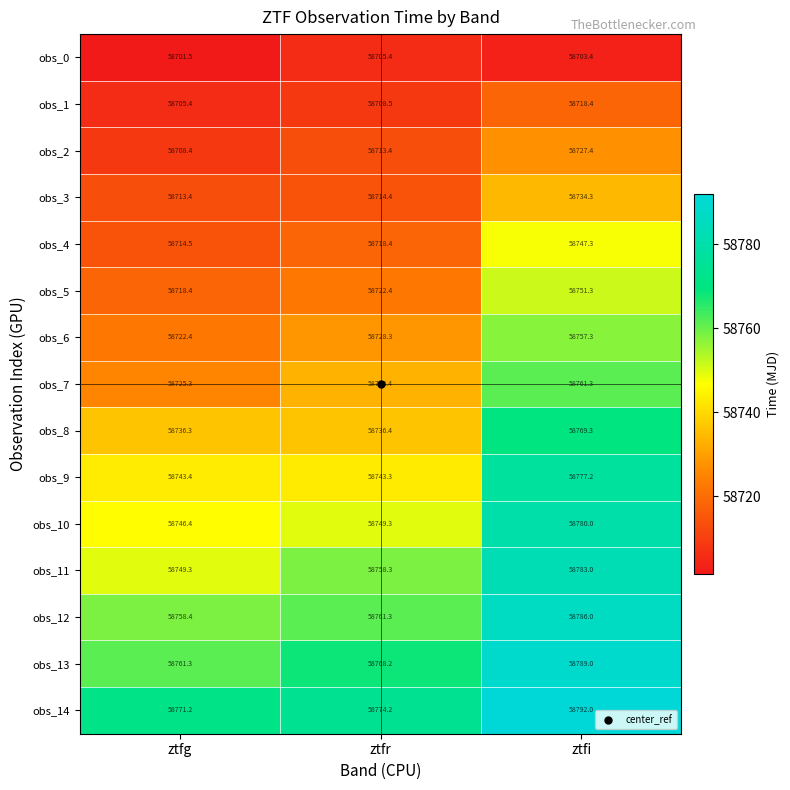

Which series has the widest spread of values?

obs_7